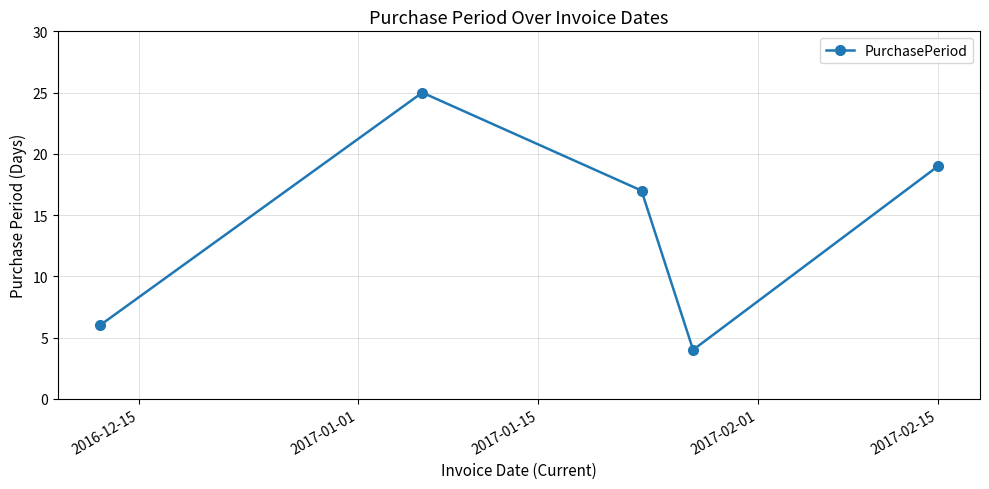

How many interior local valleys (lower than both neighbors) does the data have?

1